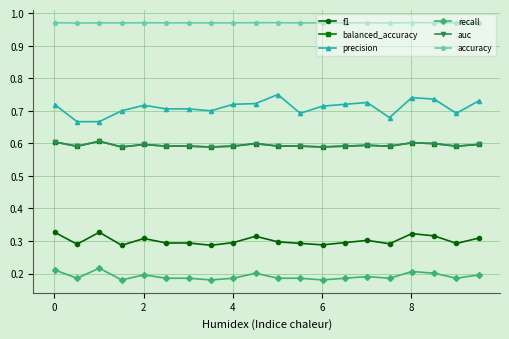

Does the chart have visible grid lines?

Yes